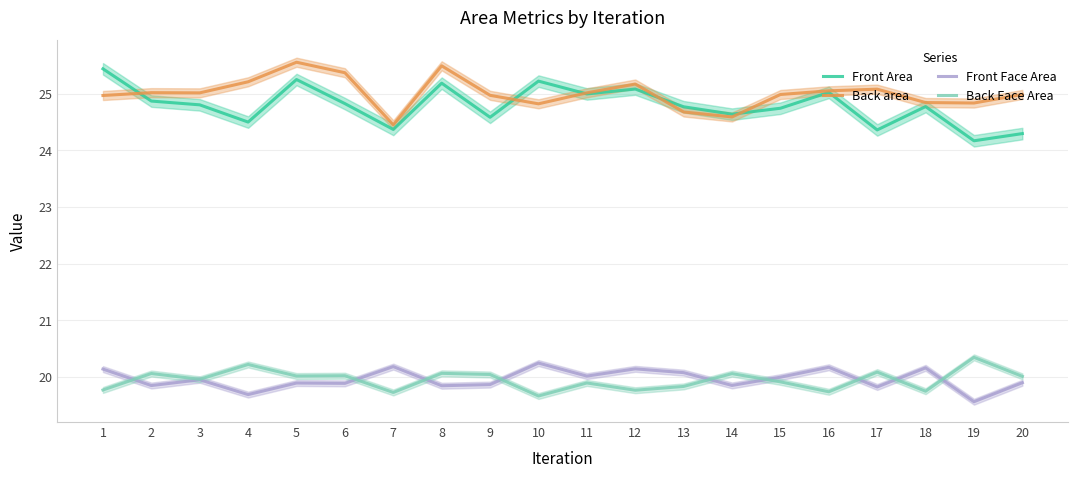

Which series changed the most between 2 and 19?

Front Area